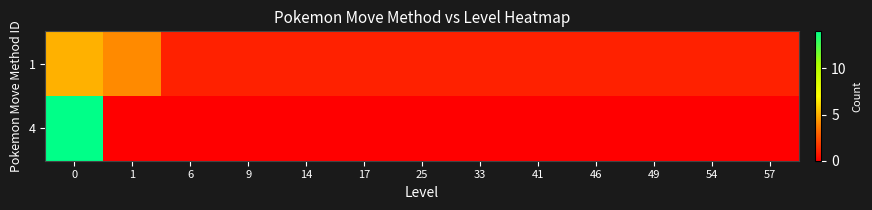

What is the greatest value displayed?

14